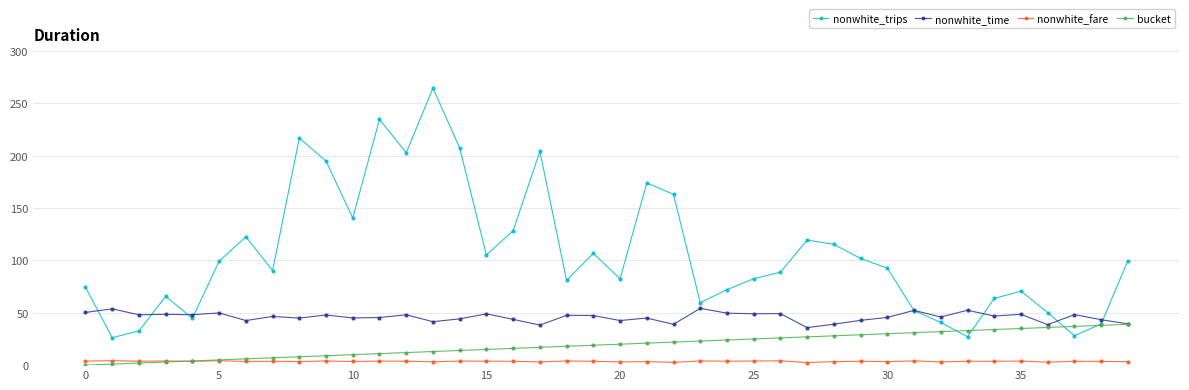

List the series in order of their overall mean, highest first.

nonwhite_trips, nonwhite_time, bucket, nonwhite_fare